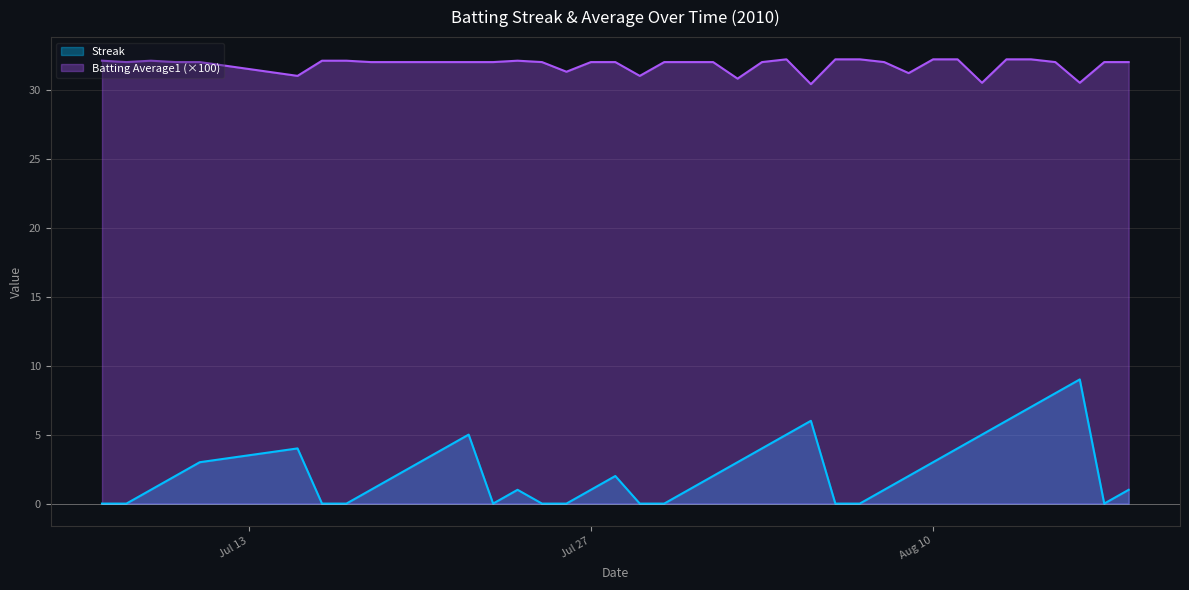

Which series has the largest total across all categories?

Batting Average1 (×100)